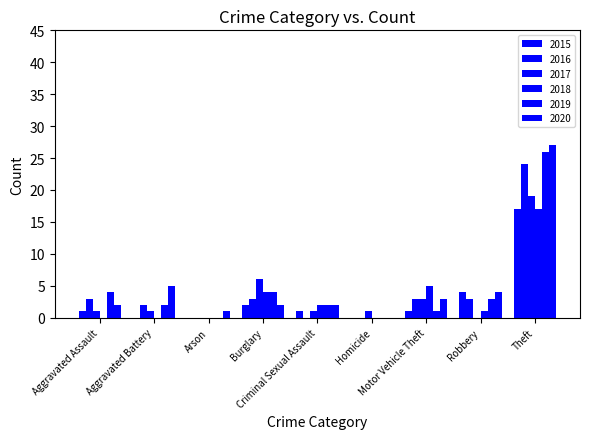

Count the number of categories in the chart.

9